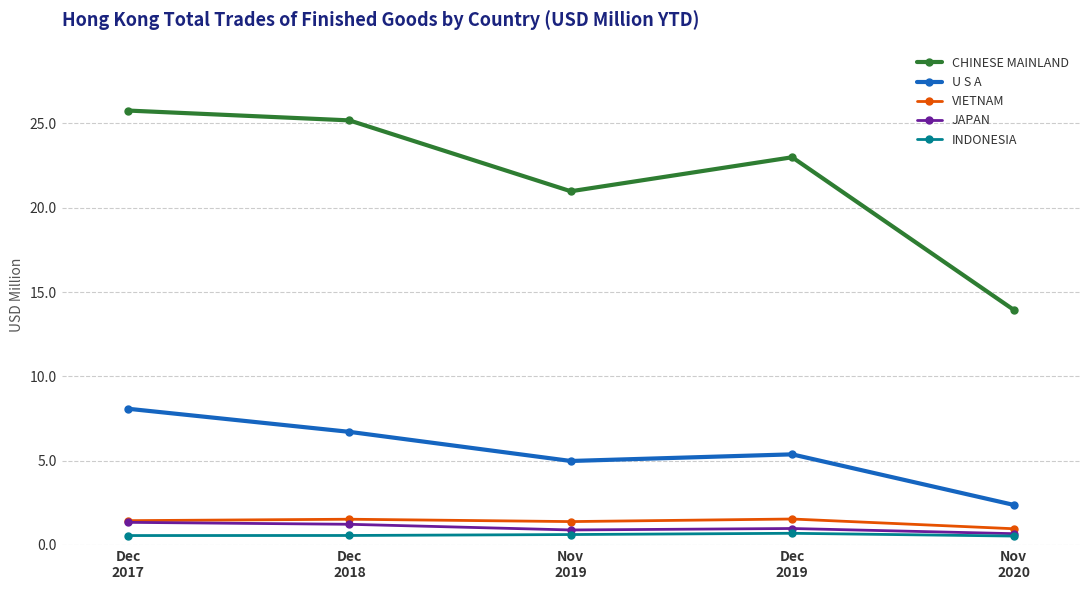

Which series changed the most between Dec
2019 and Nov
2020?

CHINESE MAINLAND